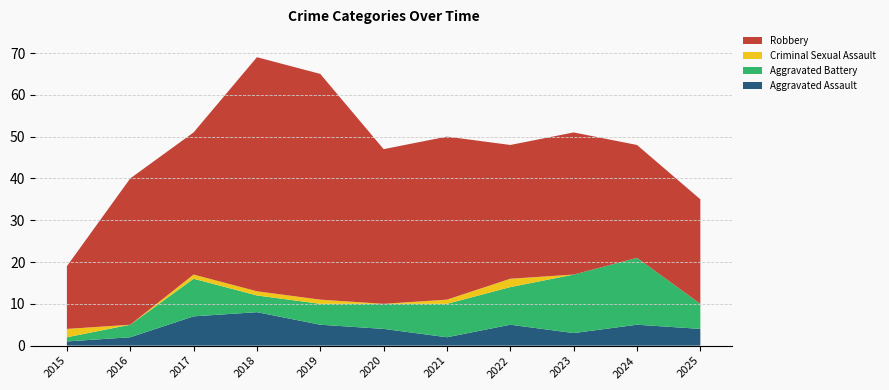

Reading left to right, transcribe all the data shown in this chart.

Aggravated Assault: 1	2	7	8	5	4	2	5	3	5	4
Aggravated Battery: 1	3	9	4	5	6	8	9	14	16	6
Criminal Sexual Assault: 2	0	1	1	1	0	1	2	0	0	0
Robbery: 15	35	34	56	54	37	39	32	34	27	25